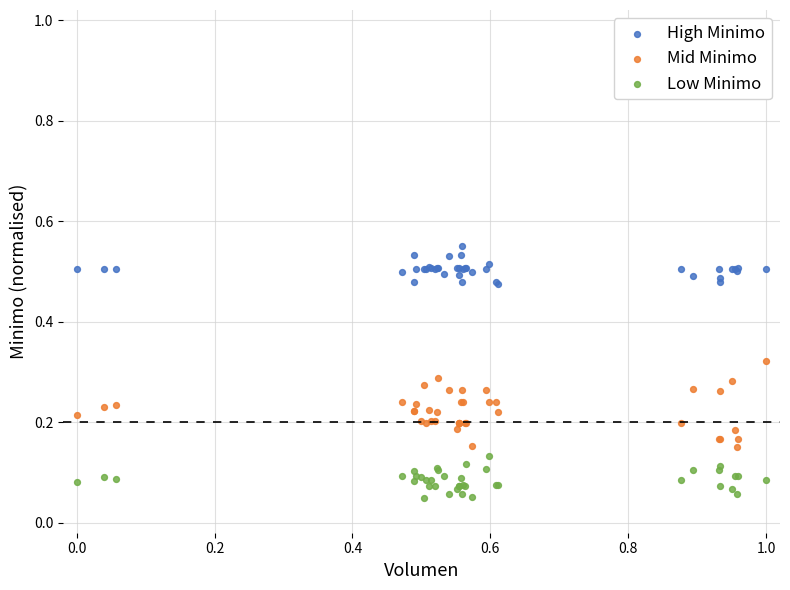

Which series has the widest spread of Y values?

Mid Minimo